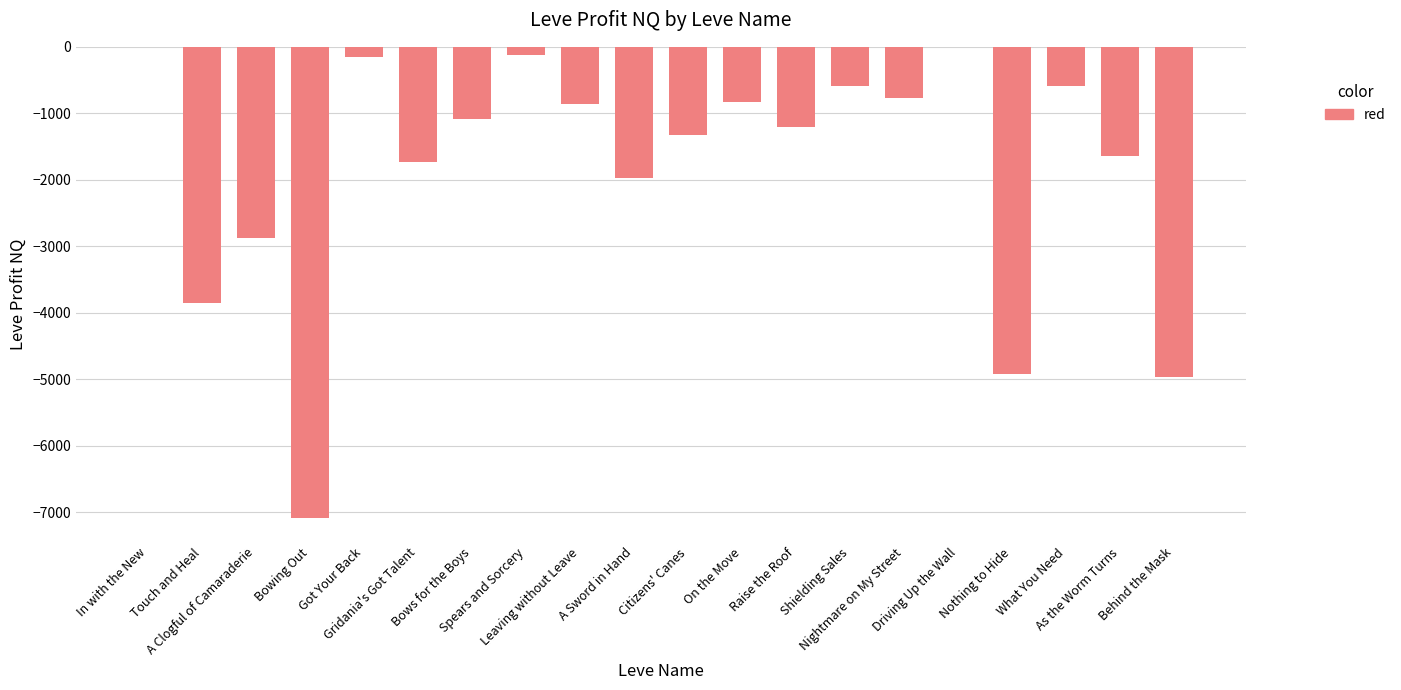

What is the sum of all values?

-36603.2